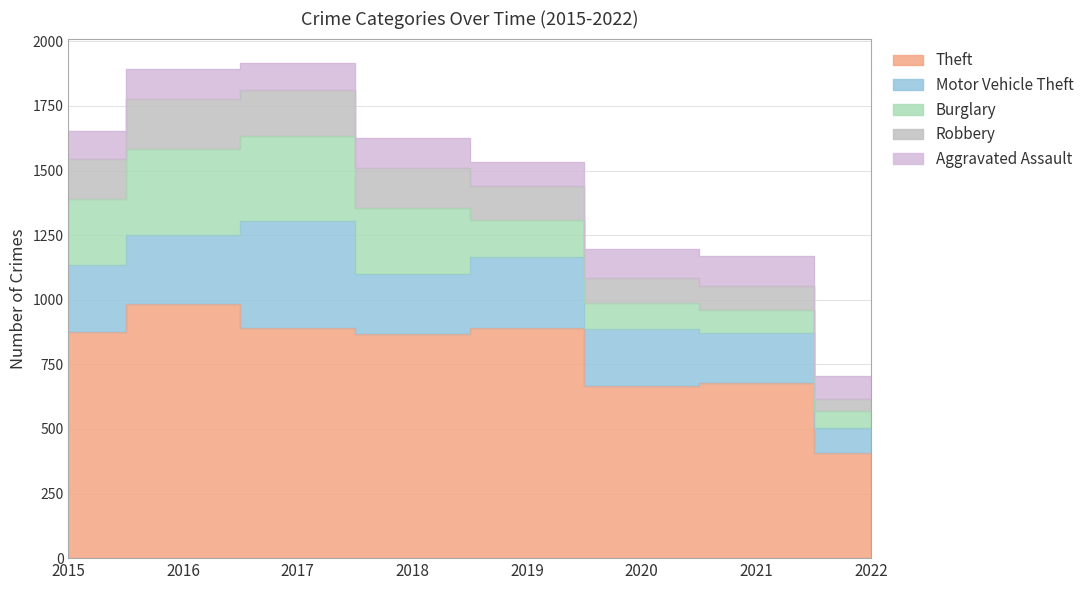

Is it true that Robbery equals 220 at 2015?

False